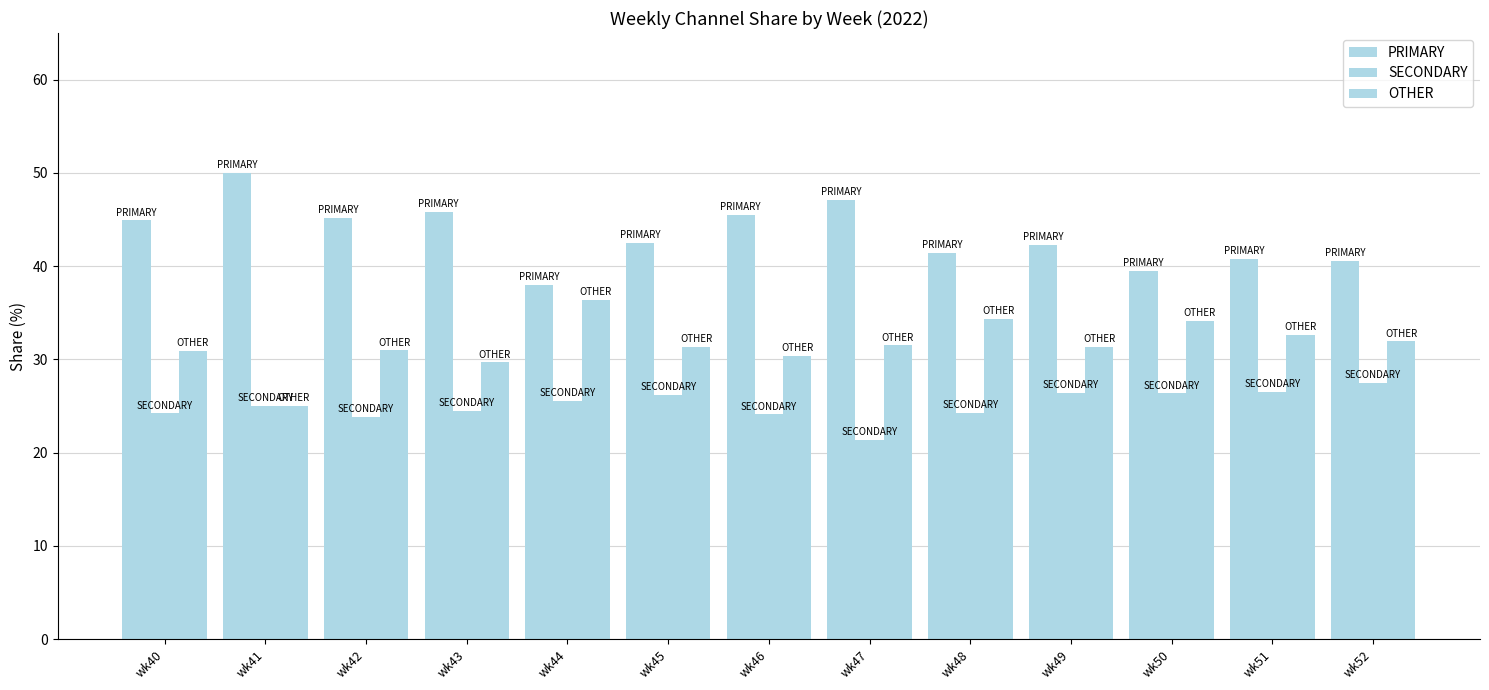

Is it true that PRIMARY equals 42.2 at wk49?

True